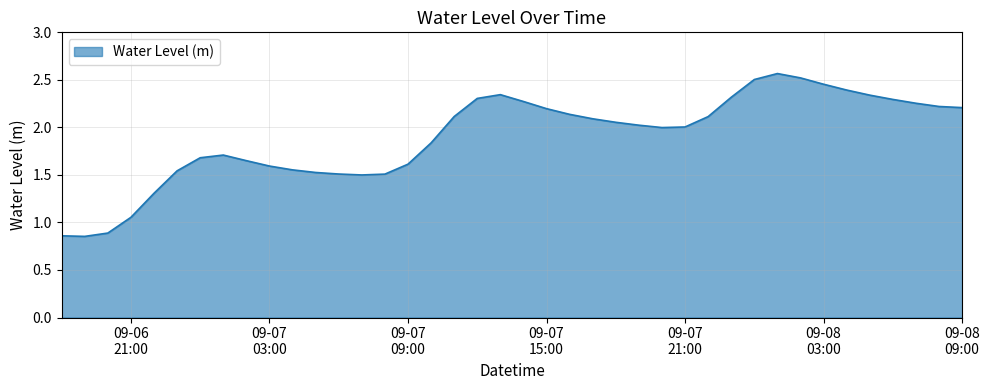

Reading right to left, what are all the values shown in this chart?

2.2	2.2	2.3	2.3	2.3	2.4	2.5	2.5	2.6	2.5	2.3	2.1	2.0	2.0	2.0	2.1	2.1	2.1	2.2	2.3	2.3	2.3	2.1	1.8	1.6	1.5	1.5	1.5	1.5	1.6	1.6	1.7	1.7	1.7	1.5	1.3	1.1	0.9	0.9	0.9